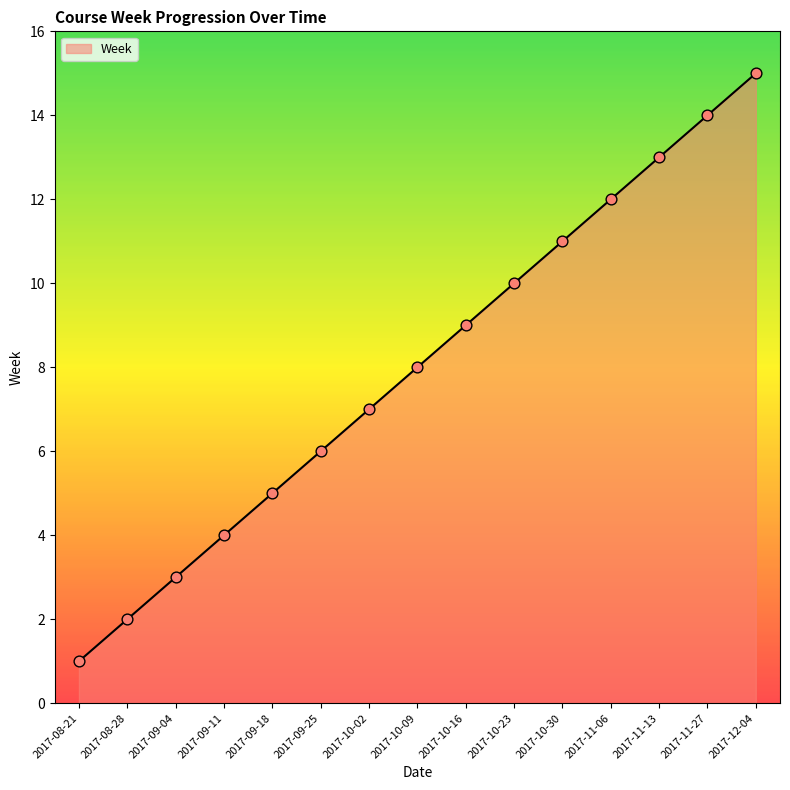

What is the ratio of the value at 2017-11-27 to the value at 2017-11-06?

1.2